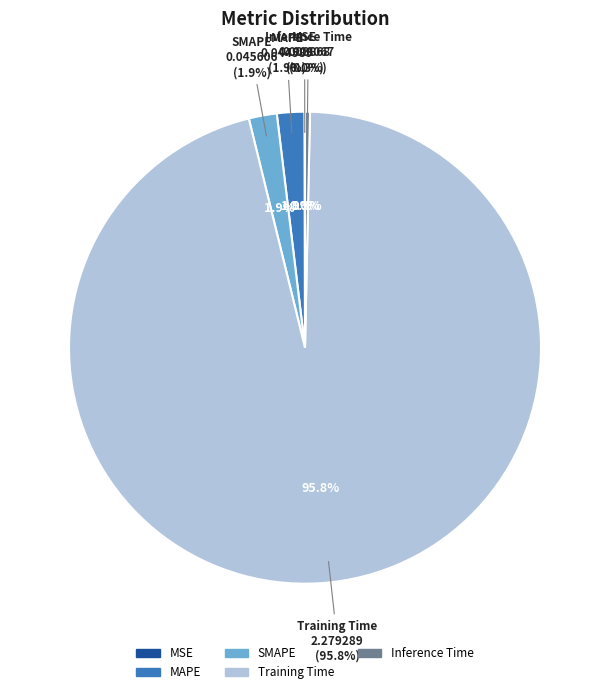

To the nearest percent, what is the average slice percentage?

20%